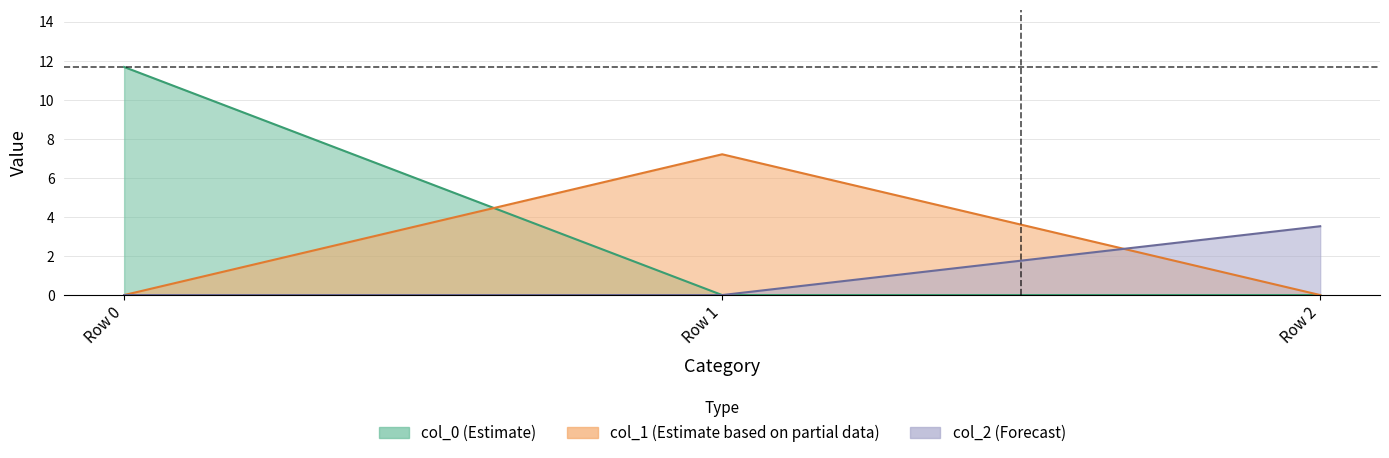

Rank the series at Row 2 from lowest to highest value.

col_0, col_1, col_2